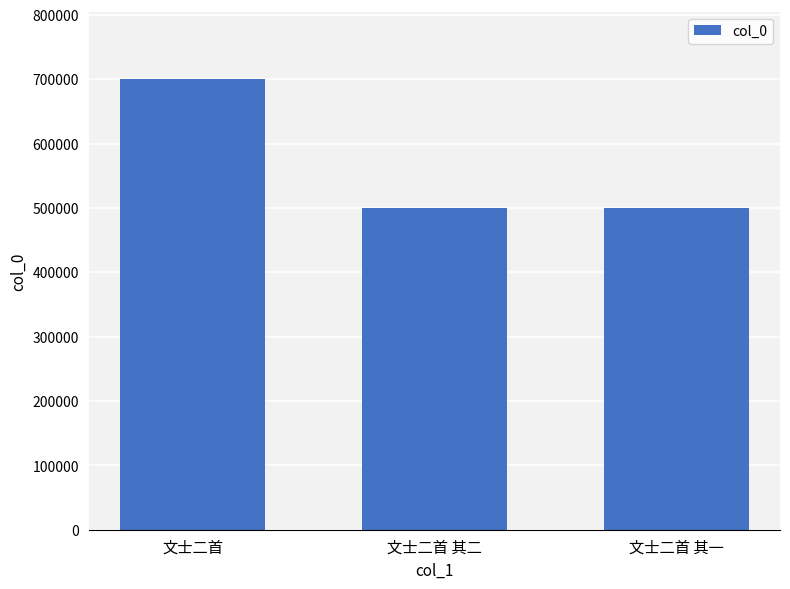

What is the sum of all values?

1701166